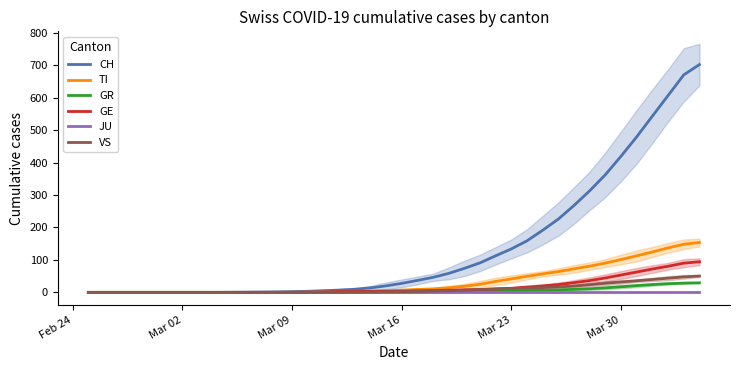

What is the approximate value of GE at Mar 30?

53.5